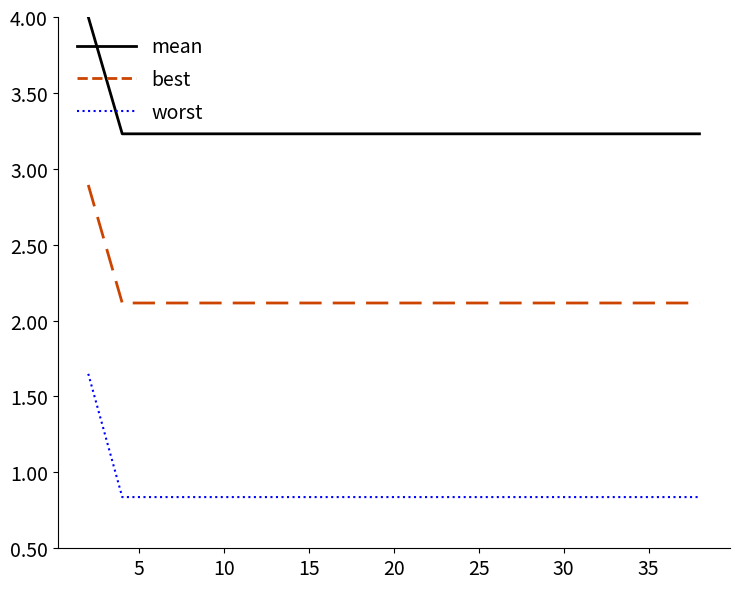

What is the minimum value for best?

2.1